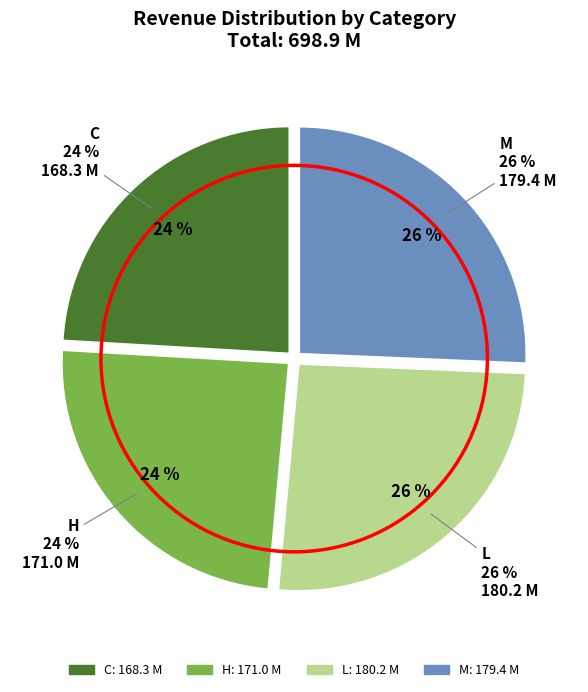

Is there any slice that represents more than half of the pie?

No